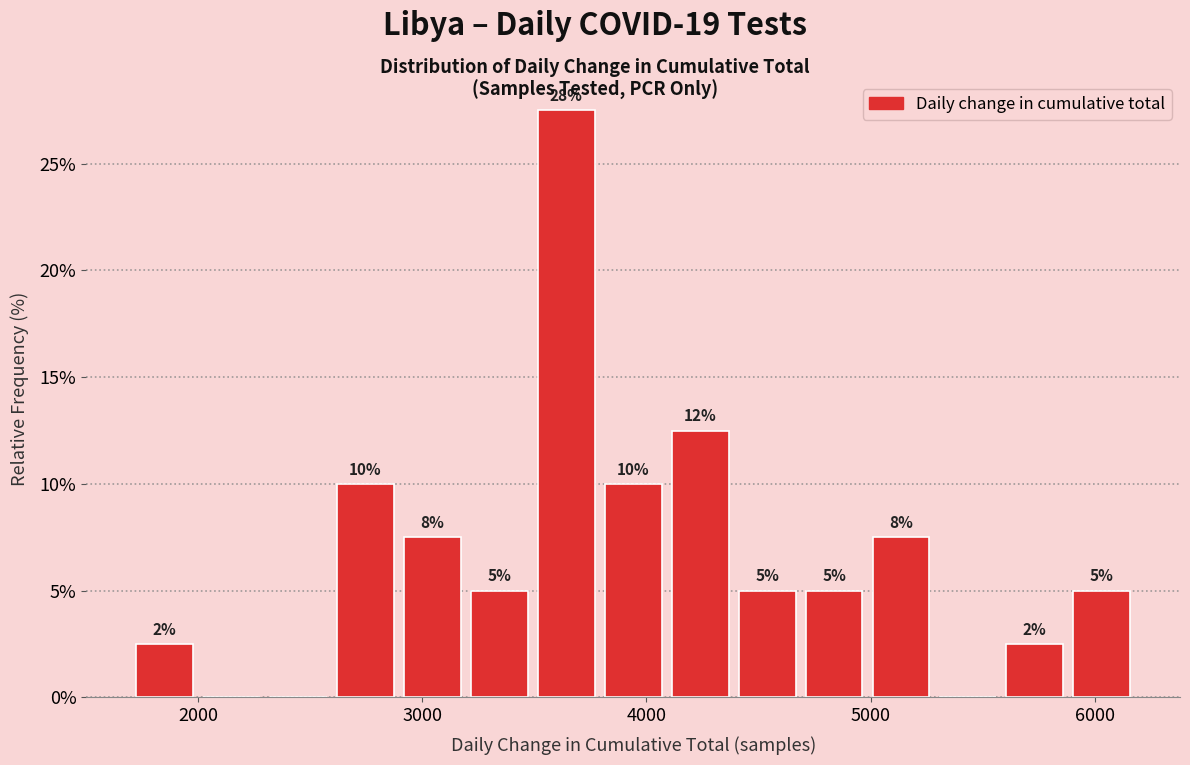

Read against the x-axis, roughly where is the centre of the tallest bar?

3600